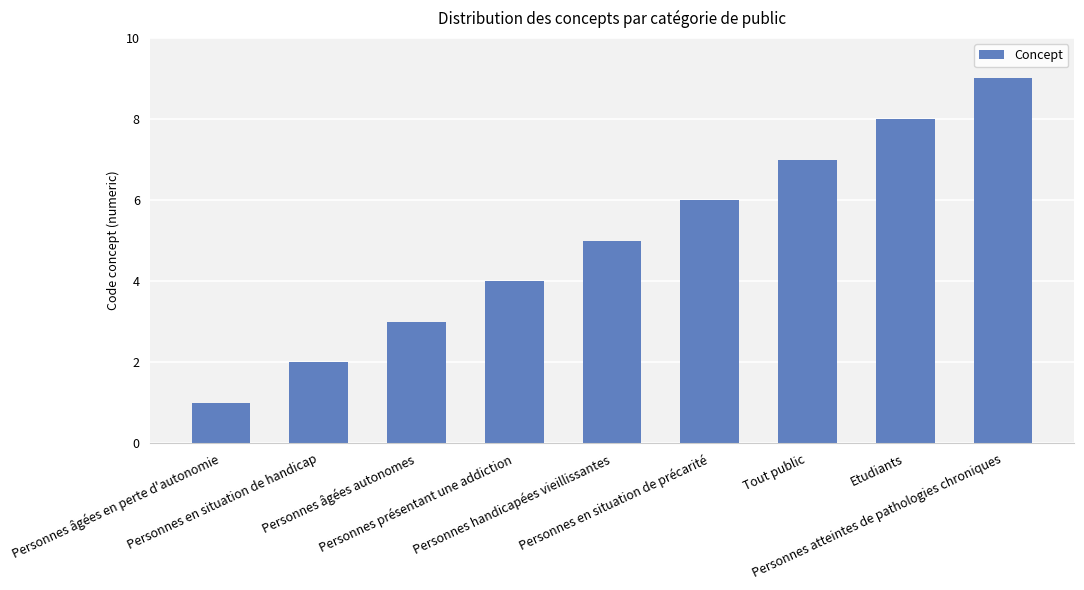

What is the sum of the values at Personnes âgées en perte d'autonomie and Personnes handicapées vieillissantes?

6